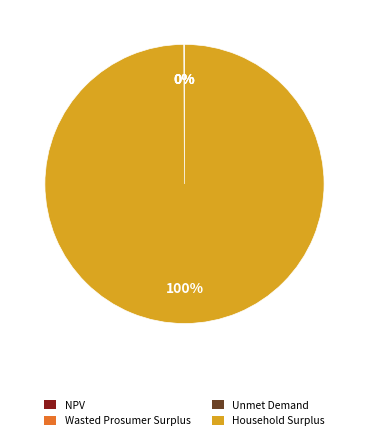

Which category has the biggest portion of the pie?

Household Surplus